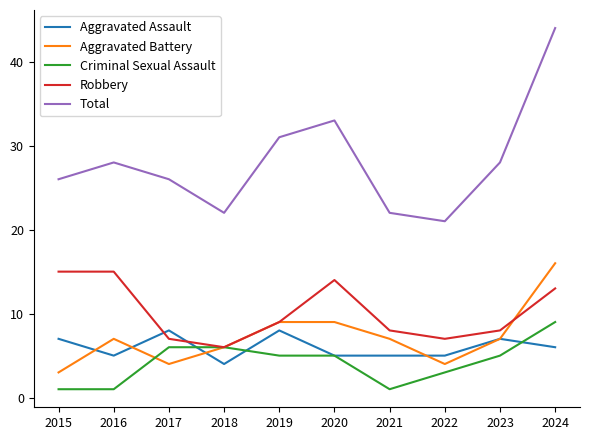

True or false: Aggravated Battery has a value of 2 at 2022.

False